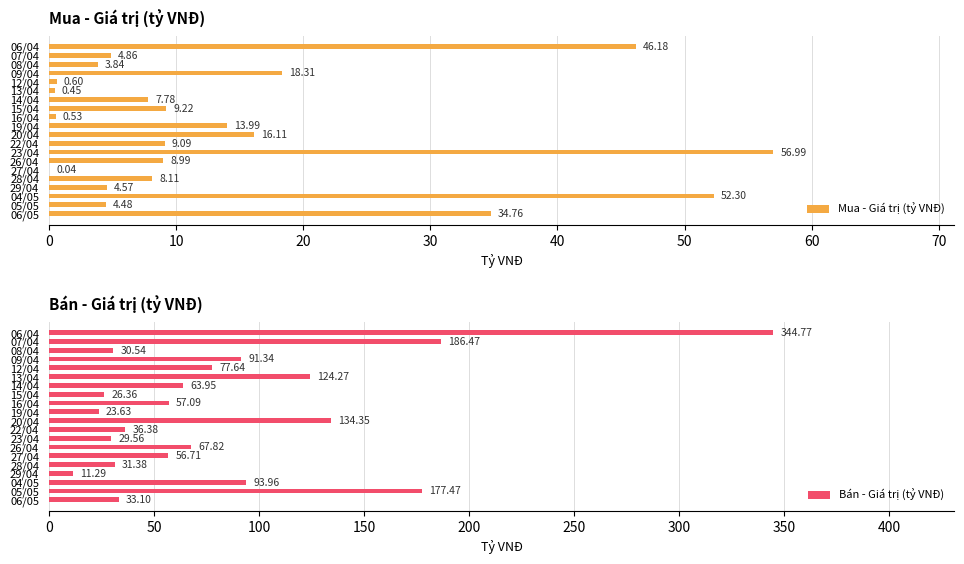

What is the sum of all Mua - Giá trị (tỷ VNĐ) values?

301.2